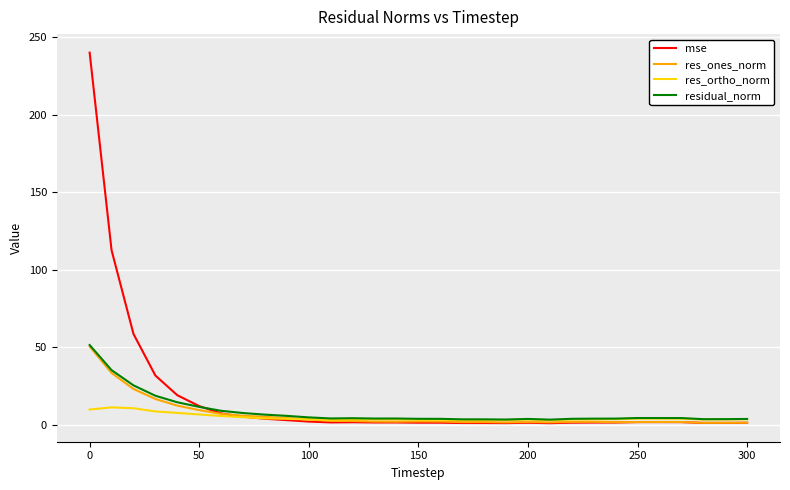

Which series has the largest range (max minus min)?

mse